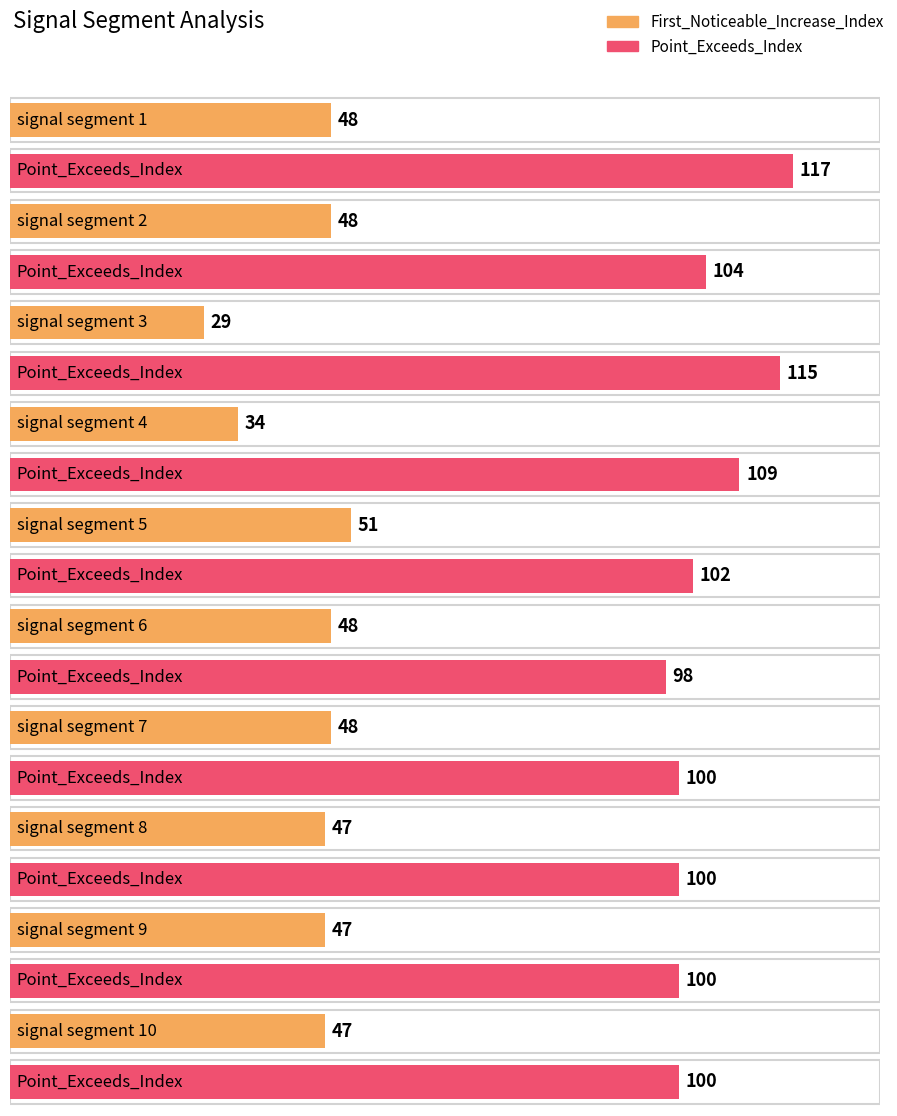

Reading left to right, transcribe all the data shown in this chart.

First_Noticeable_Increase_Index: signal segment 1=48	signal segment 2=48	signal segment 3=29	signal segment 4=34	signal segment 5=51	signal segment 6=48	signal segment 7=48	signal segment 8=47	signal segment 9=47	signal segment 10=47
Point_Exceeds_Index: signal segment 1=117	signal segment 2=104	signal segment 3=115	signal segment 4=109	signal segment 5=102	signal segment 6=98	signal segment 7=100	signal segment 8=100	signal segment 9=100	signal segment 10=100